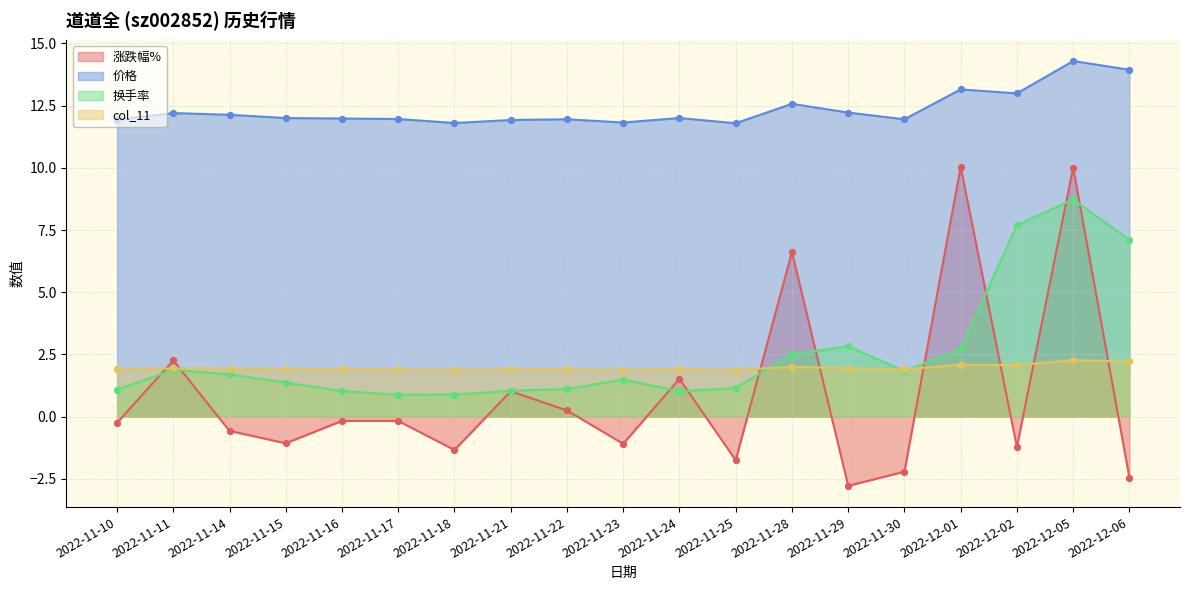

What is the total value across all series at 2022-11-29?

14.2